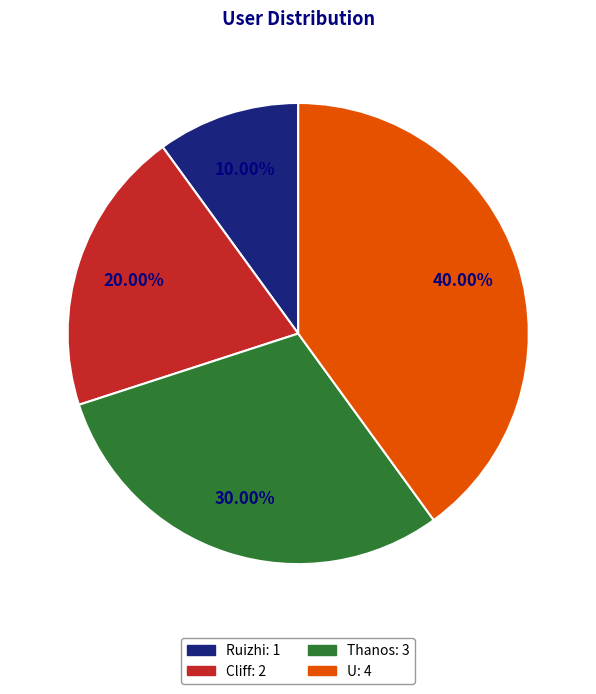

What is the smallest slice in the pie chart?

Ruizhi